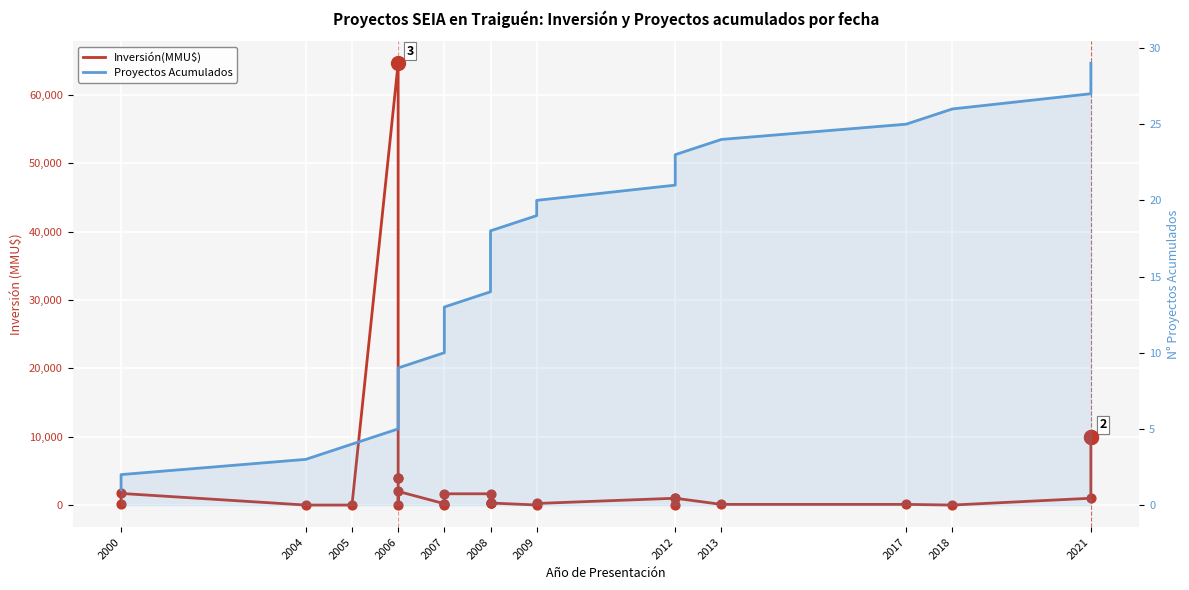

Which series has the largest Y range (max minus min)?

Inversión(MMU$)